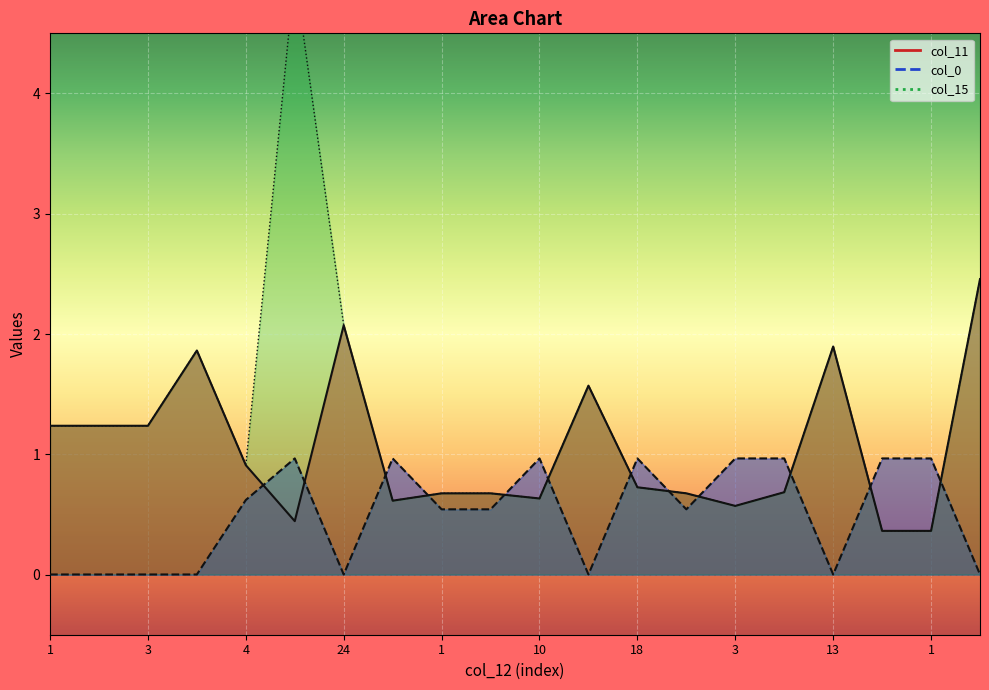

What is the value of the col_0 point at the 5th from the left?

0.6